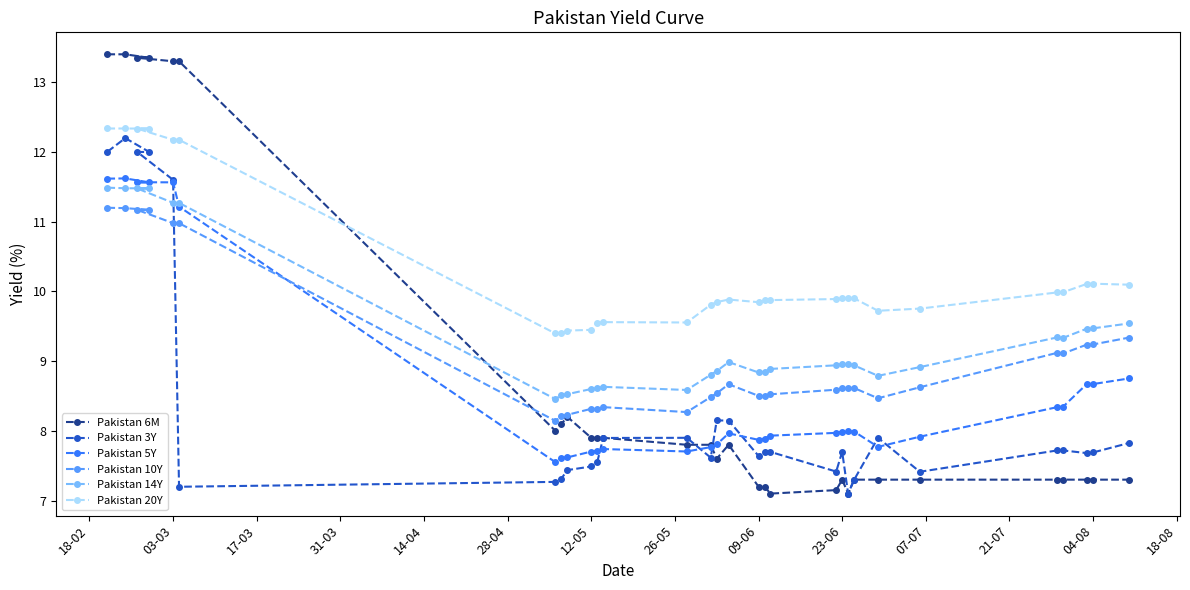

What are all the series names shown in the legend?

Pakistan 6M, Pakistan 3Y, Pakistan 5Y, Pakistan 10Y, Pakistan 14Y, Pakistan 20Y